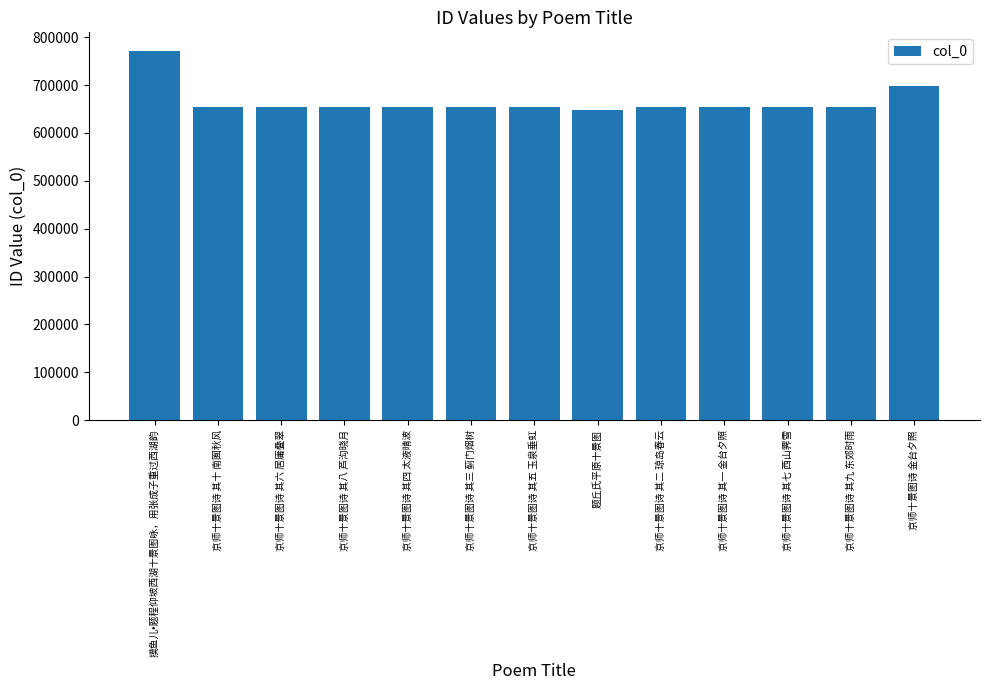

Where is the data nearest to the value 710112?

京师十景图诗 金台夕照